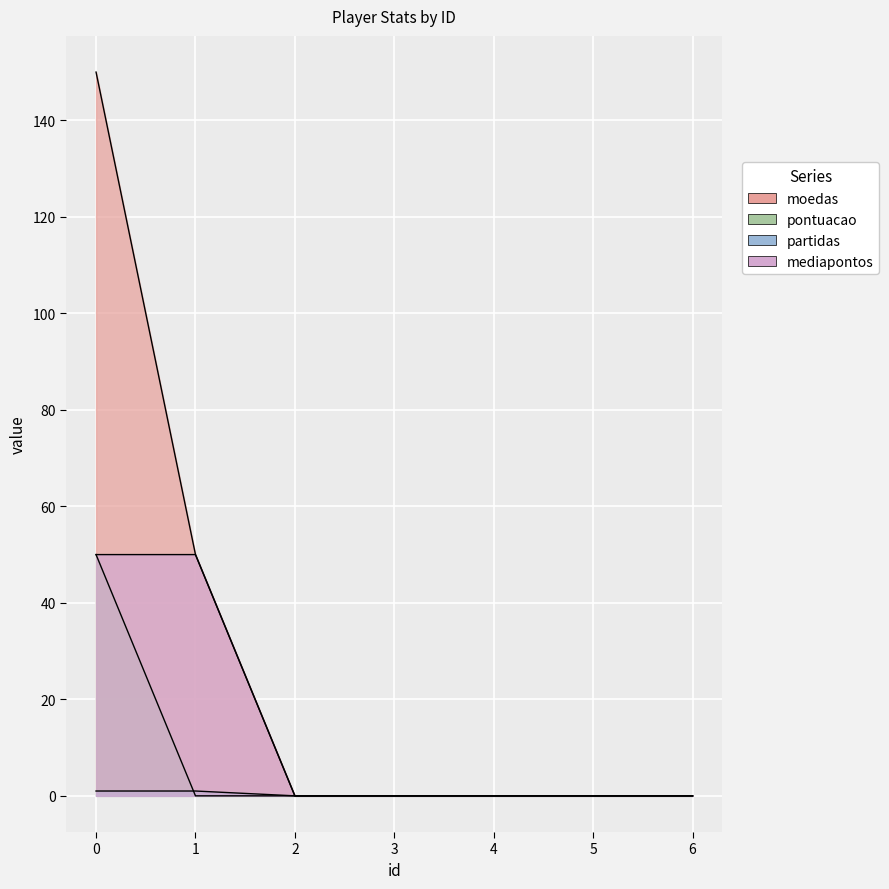

True or false: mediapontos and pontuacao intersect in this chart.

False